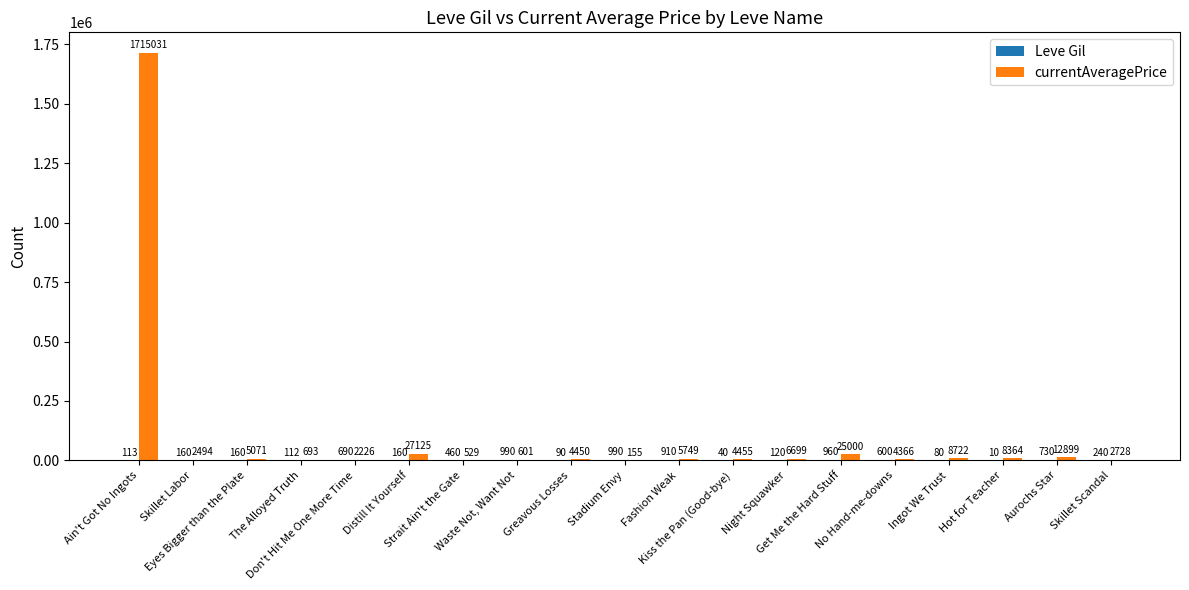

How many series are shown in this chart?

2